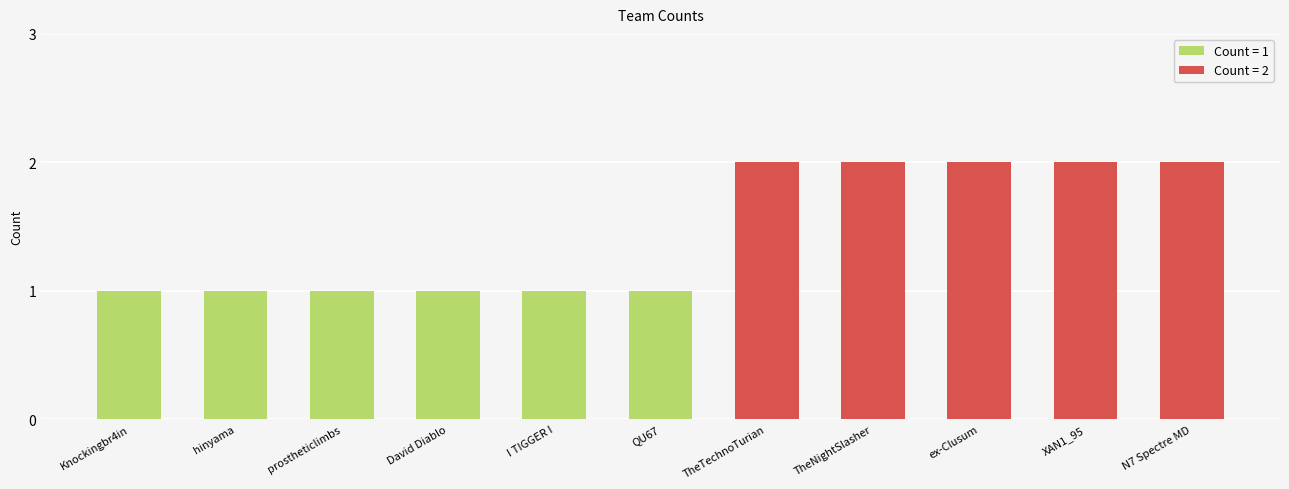

What value does the data have at didacuscarr | Knockingbr4in?

1